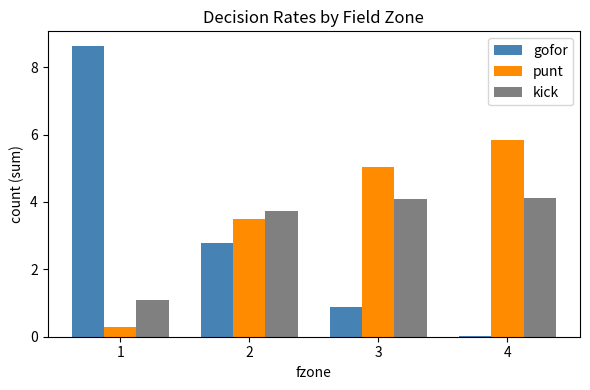

True or false: kick has a value of 2.6 at 3.

False